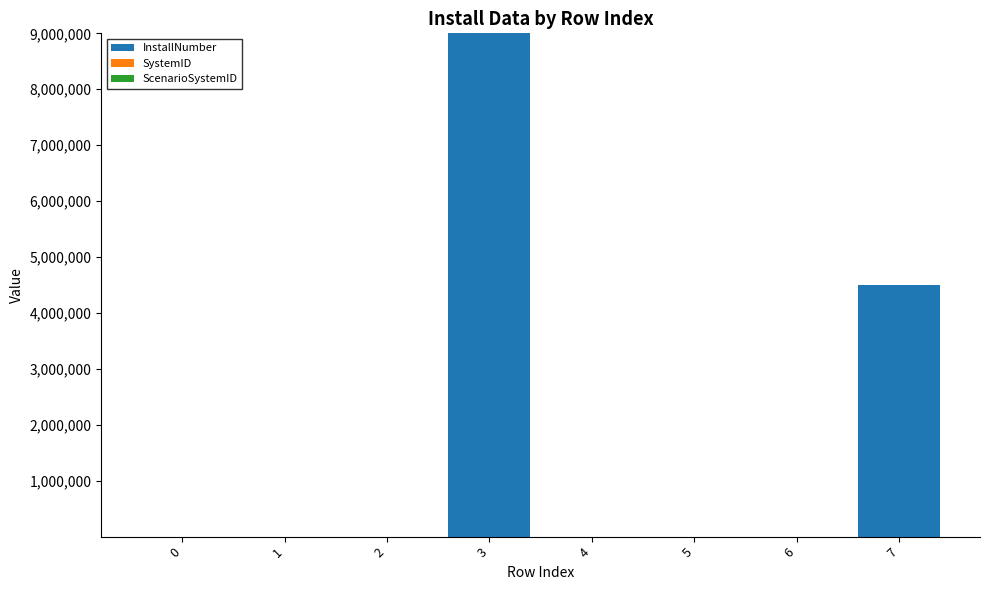

At which category is the sum across all series the highest?

3